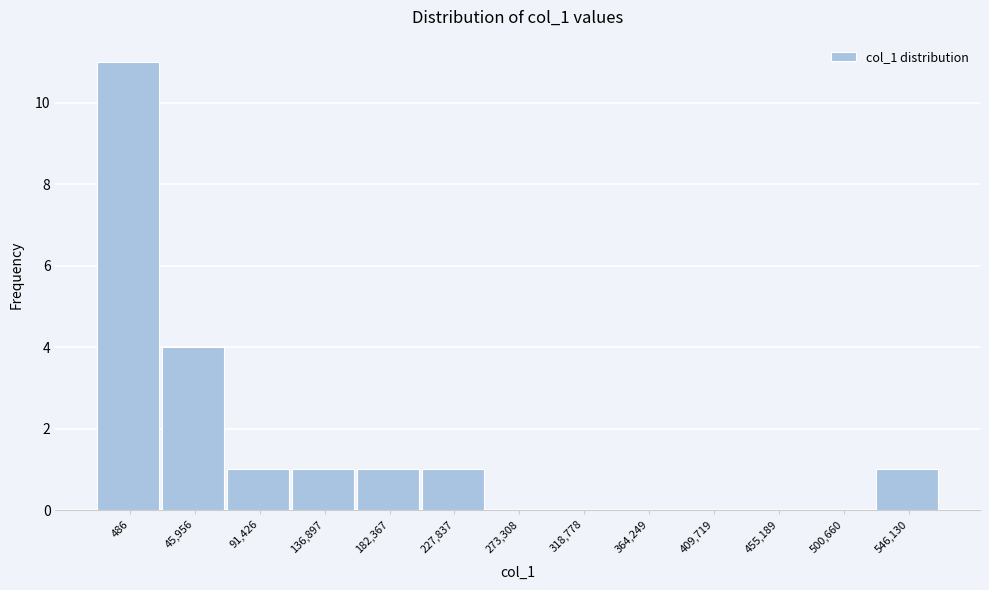

Reading left to right, extract all data points from this chart.

486=11	45,956=4	91,426=1	136,897=1	182,367=1	227,837=1	273,308=0	318,778=0	364,249=0	409,719=0	455,189=0	500,660=0	546,130=1